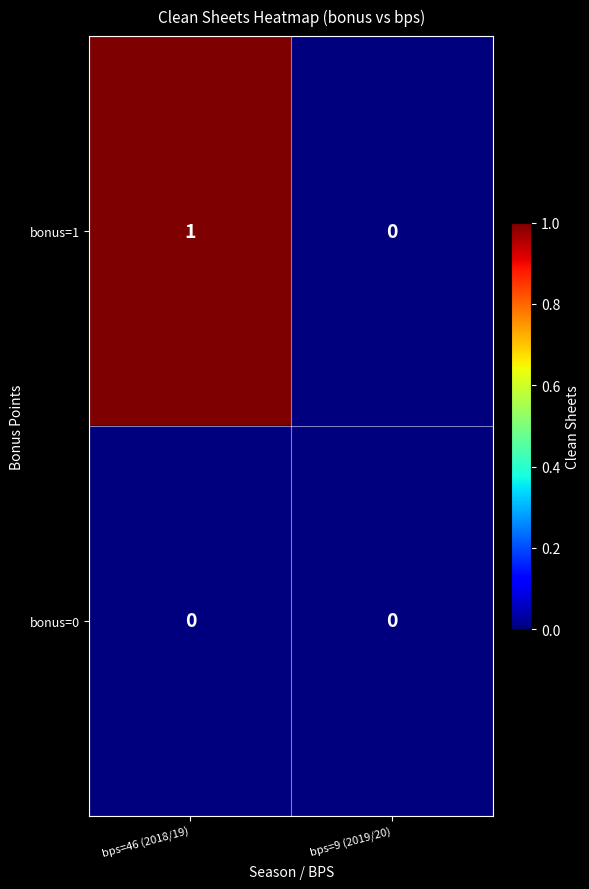

Count the number of categories in the chart.

2